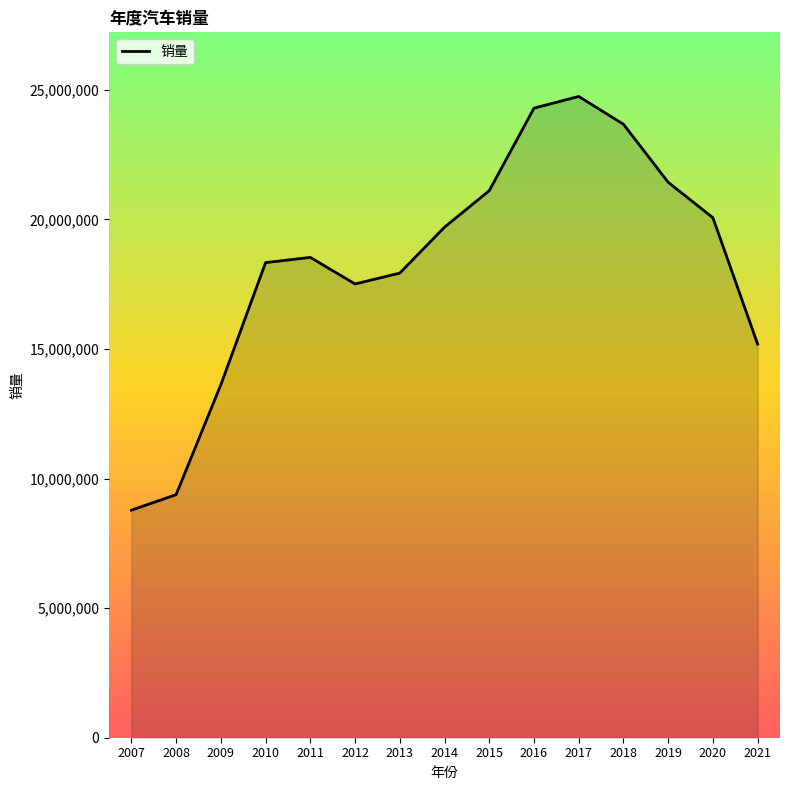

Reading right to left, transcribe all the data shown in this chart.

2021=15188103	2020=20063587	2019=21432872	2018=23671529	2017=24744020	2016=24292239	2015=21108678	2014=19699956	2013=17927997	2012=17509080	2011=18533422	2010=18333100	2009=13621600	2008=9380000	2007=8780000